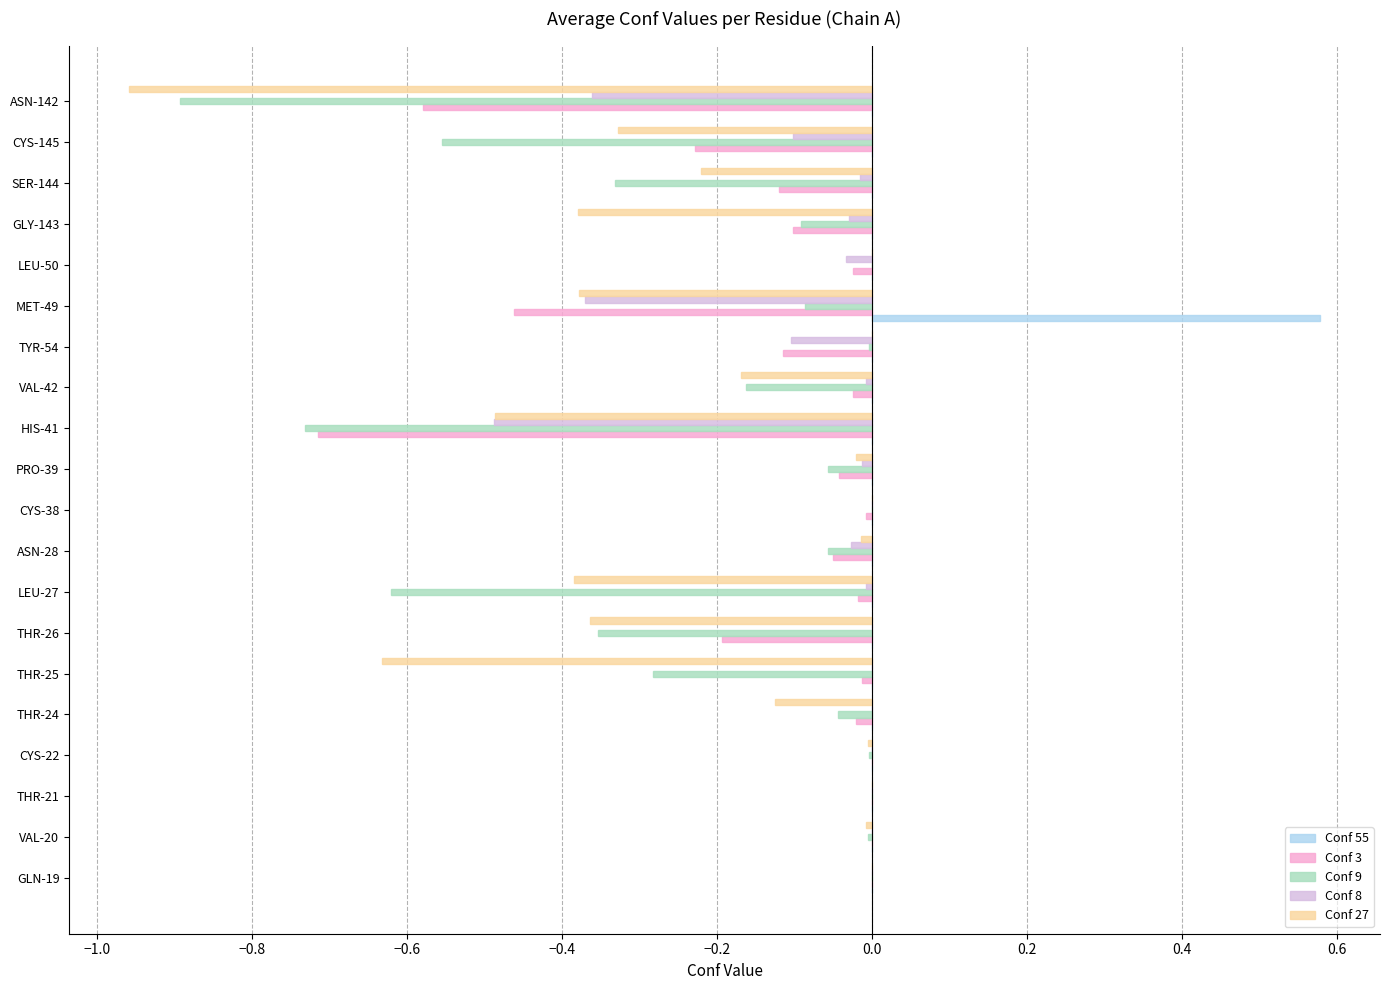

What is the sum of all Conf 9 values?

-4.3